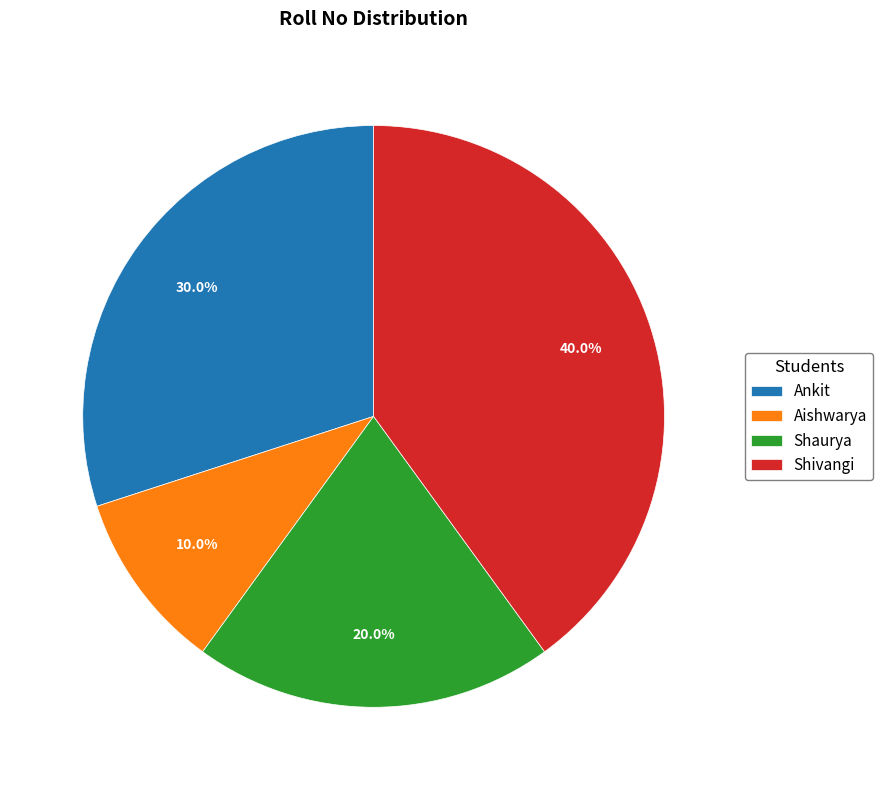

Combined, do Ankit and Shivangi account for over 50%?

Yes